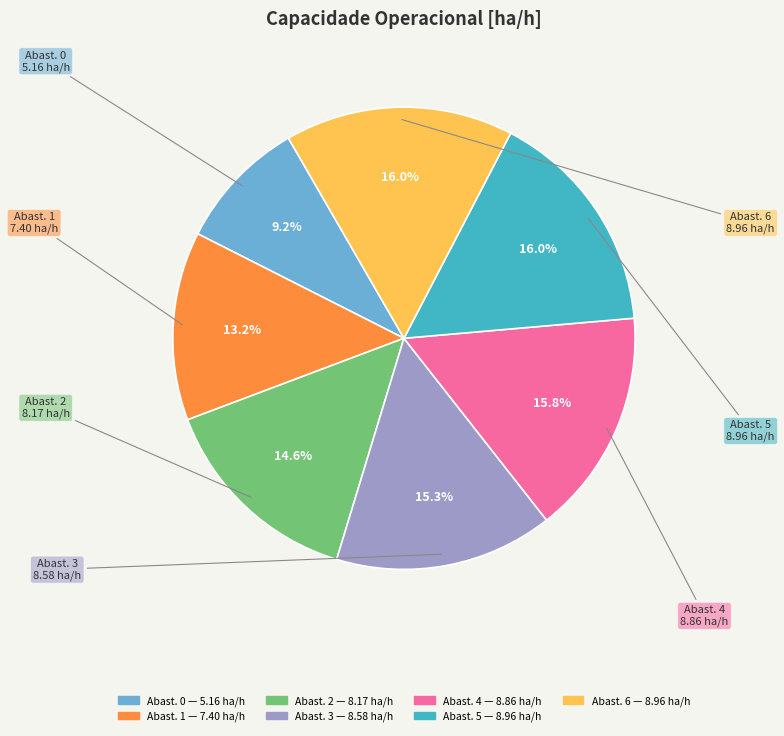

Does any single category account for the majority?

No